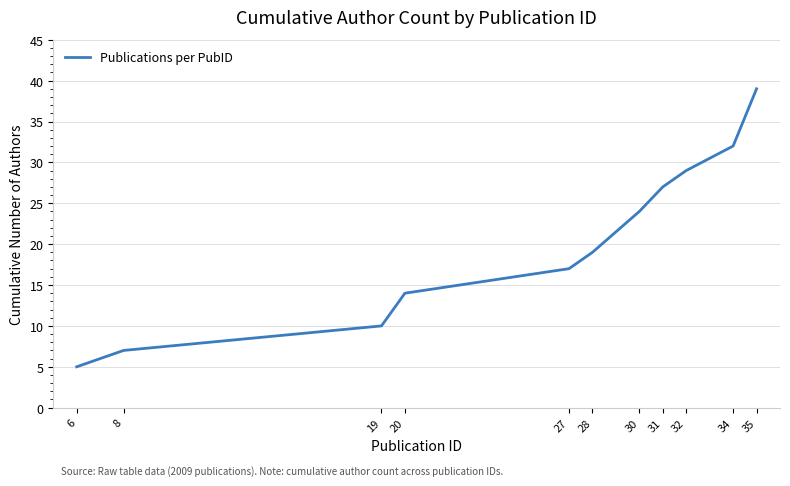

Between 19 and 35, which is larger?

35